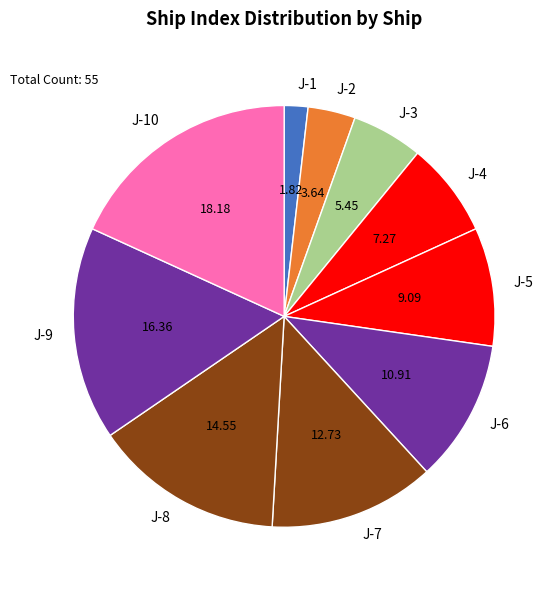

How many slices are in this pie chart?

10